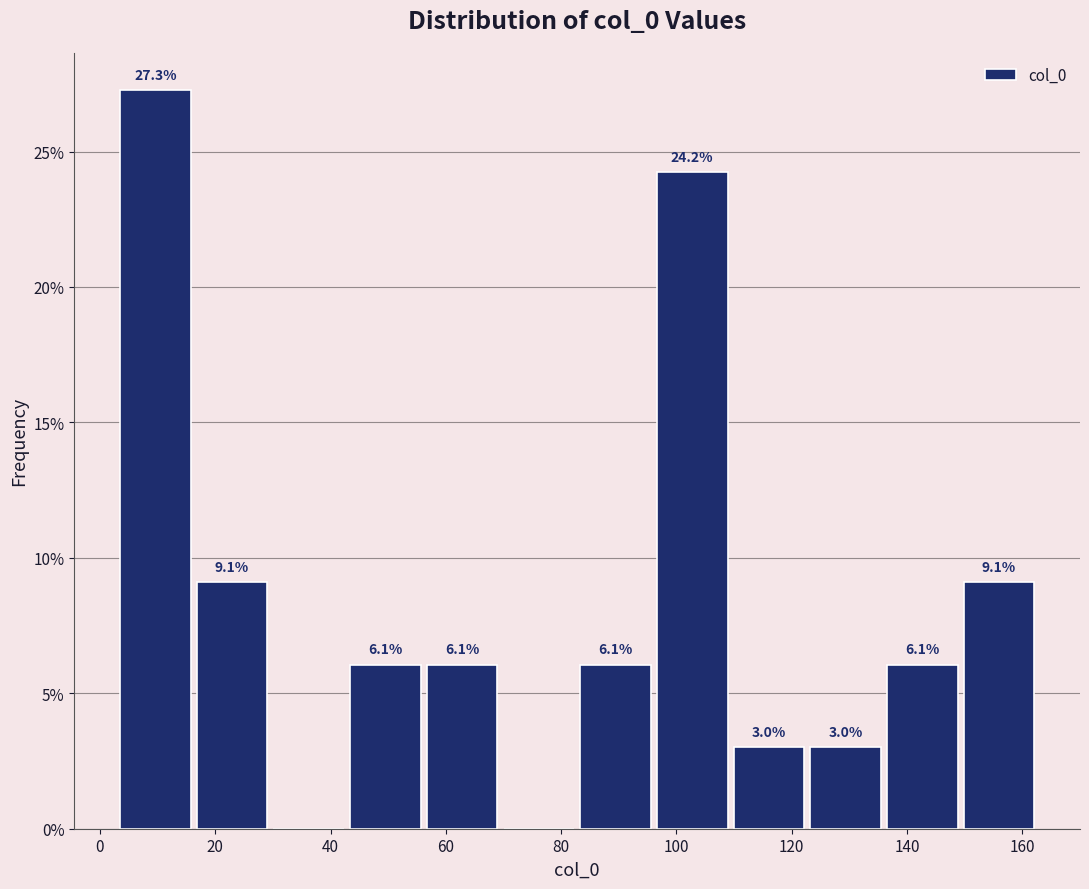

Which range on the x-axis has the tallest bar?

2 to 16